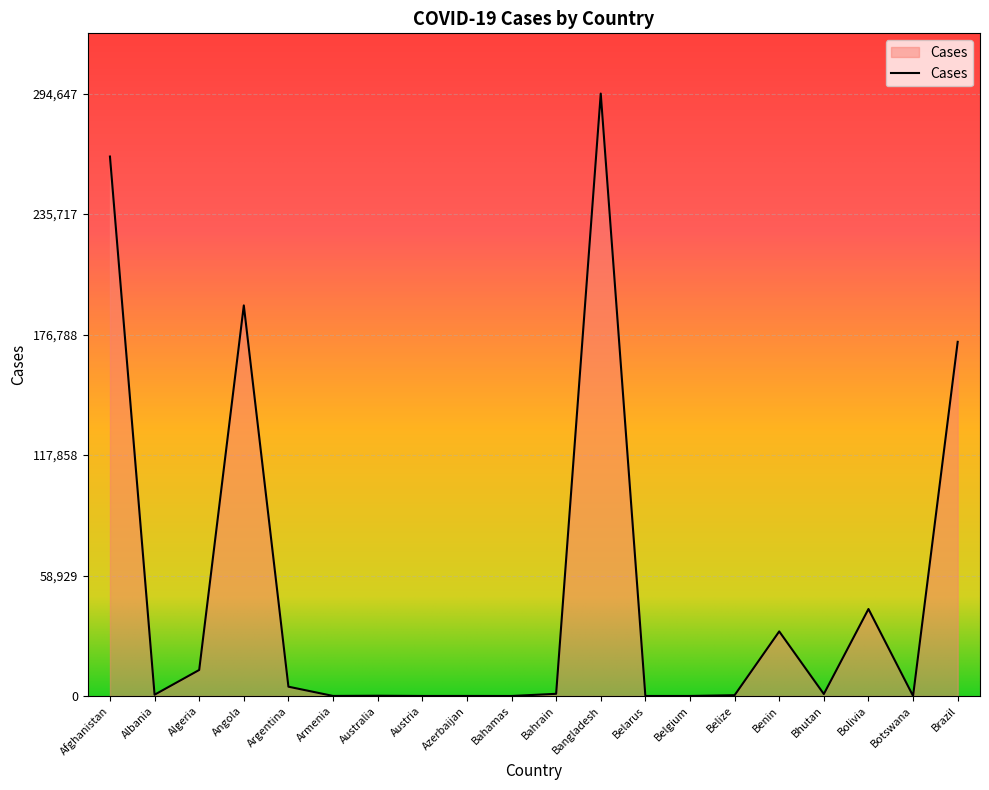

What is the maximum value shown in the chart?

294647